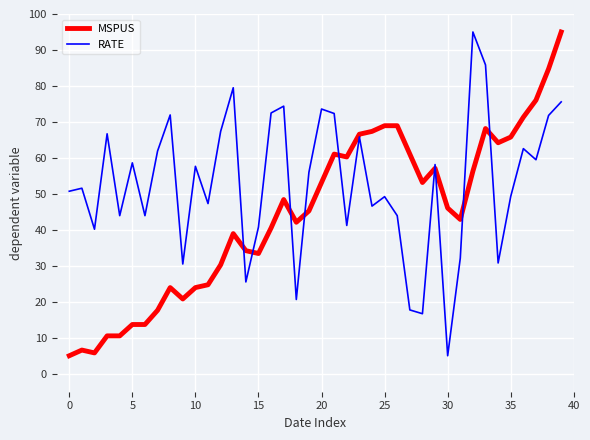

What is the maximum value for MSPUS?

95.0